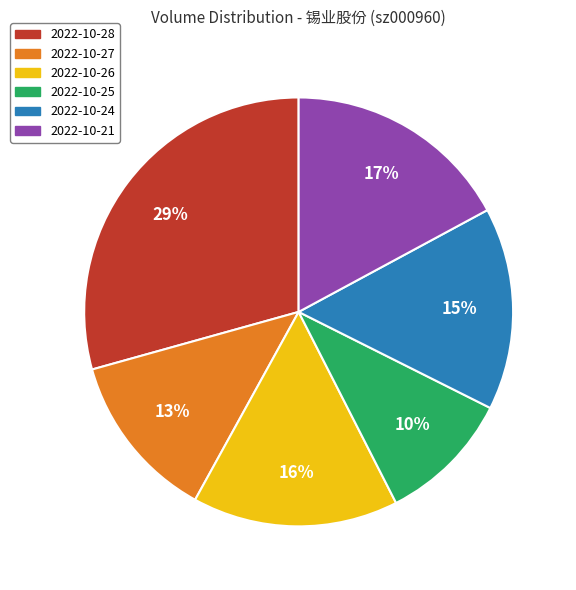

To the nearest percent, what percentage of the pie is 2022-10-24?

15%